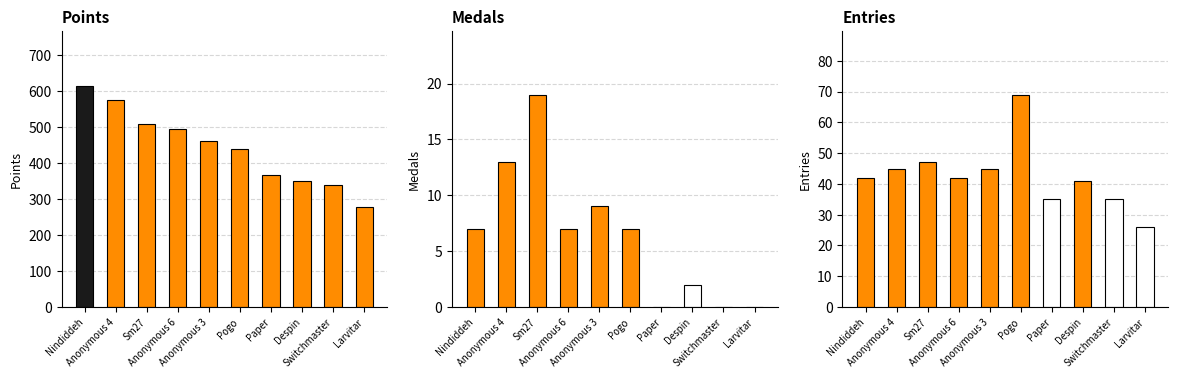

Rank the series at Larvitar from highest to lowest value.

Points, Entries, Medals